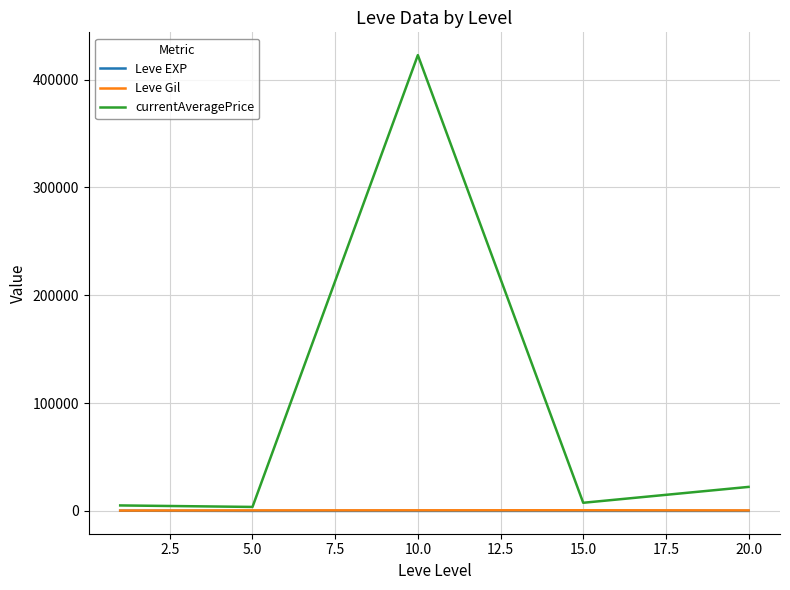

Which series has the widest spread of values?

currentAveragePrice